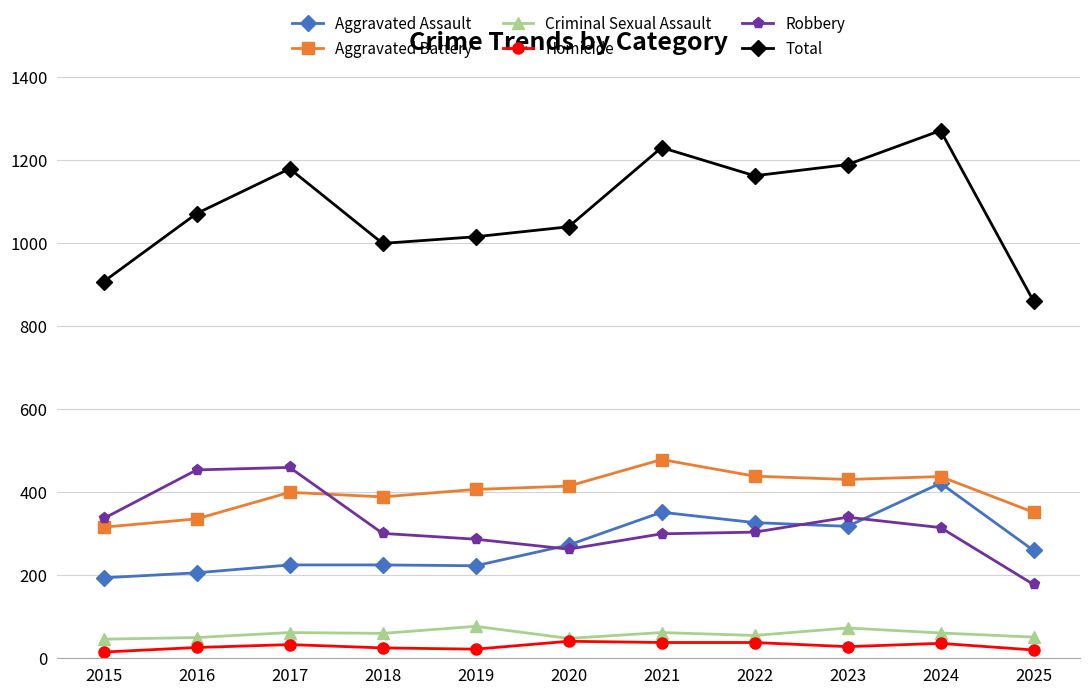

How many series are shown in this chart?

6